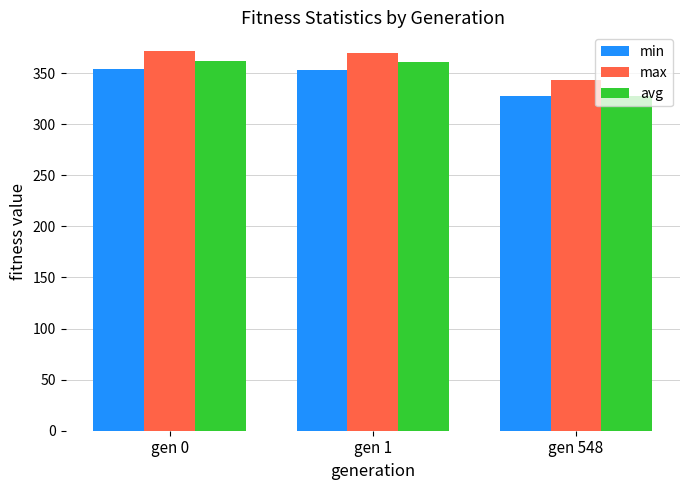

What is the sum of all min values?

1033.5